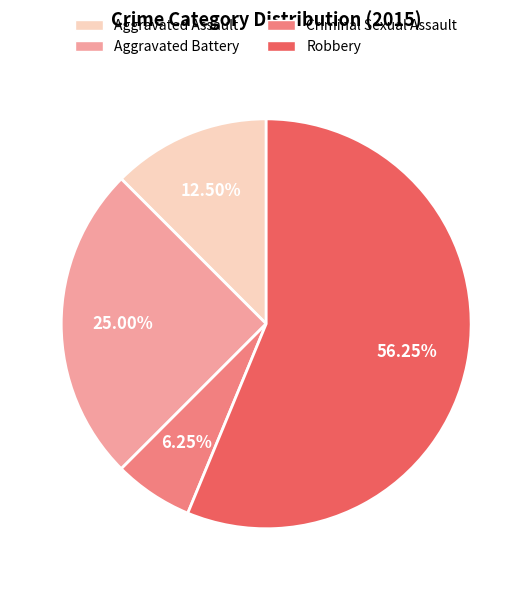

The Aggravated Battery slice represents 13% of the pie. True or false?

False